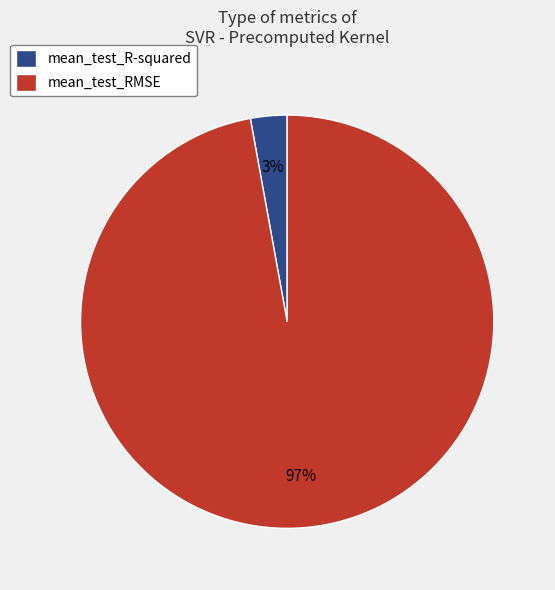

How many segments does this pie chart have?

2